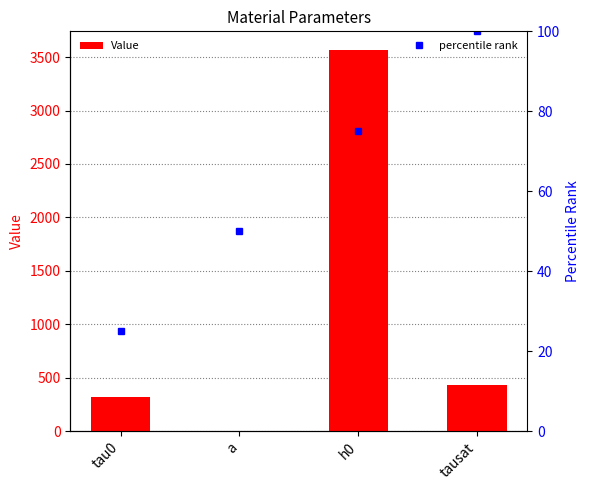

How many bars are there in total?

4